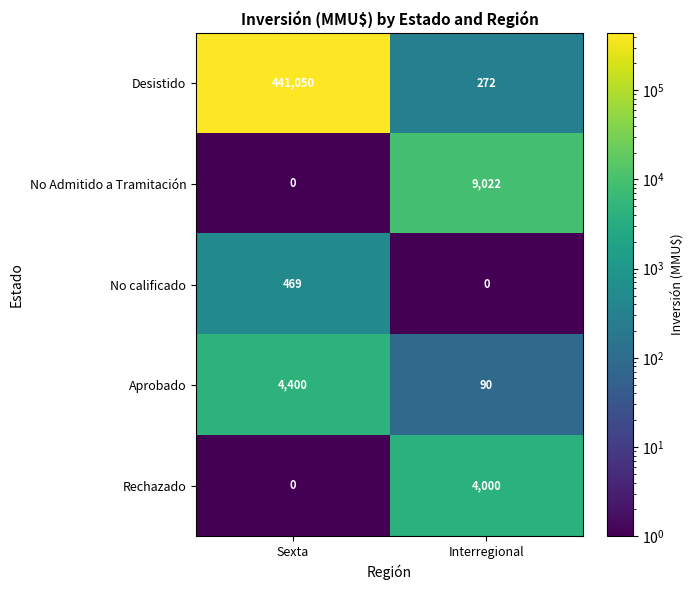

Reading left to right, list all the values displayed in this chart.

Desistido: Sexta=441050	Interregional=272
No Admitido a Tramitación: Sexta=0	Interregional=9022
No calificado: Sexta=469	Interregional=0
Aprobado: Sexta=4400	Interregional=90
Rechazado: Sexta=0	Interregional=4000